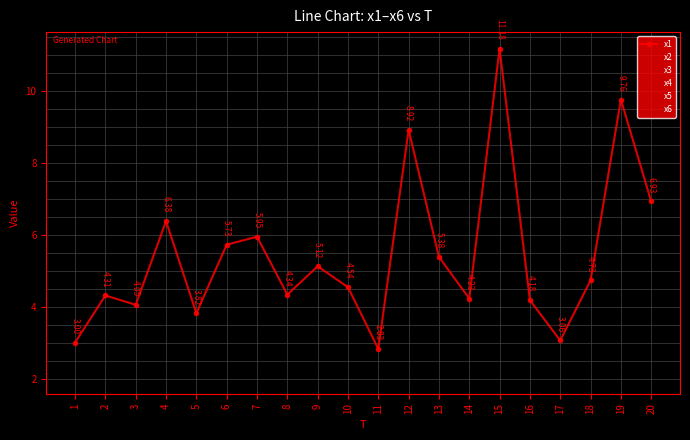

List the labels in order of x2 value, largest first.

16, 8, 14, 17, 10, 20, 3, 2, 15, 19, 4, 5, 13, 9, 6, 7, 12, 18, 1, 11